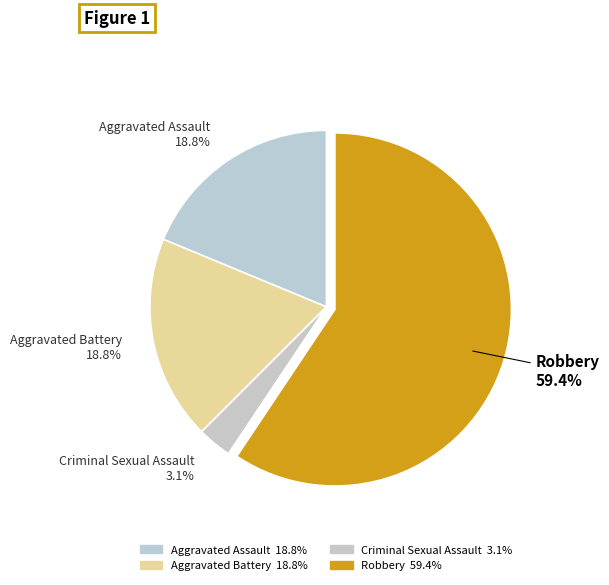

How many segments does this pie chart have?

4